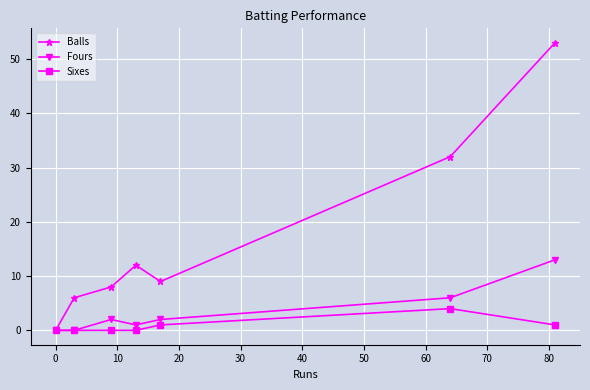

How many interior local peaks does the Fours series have?

1